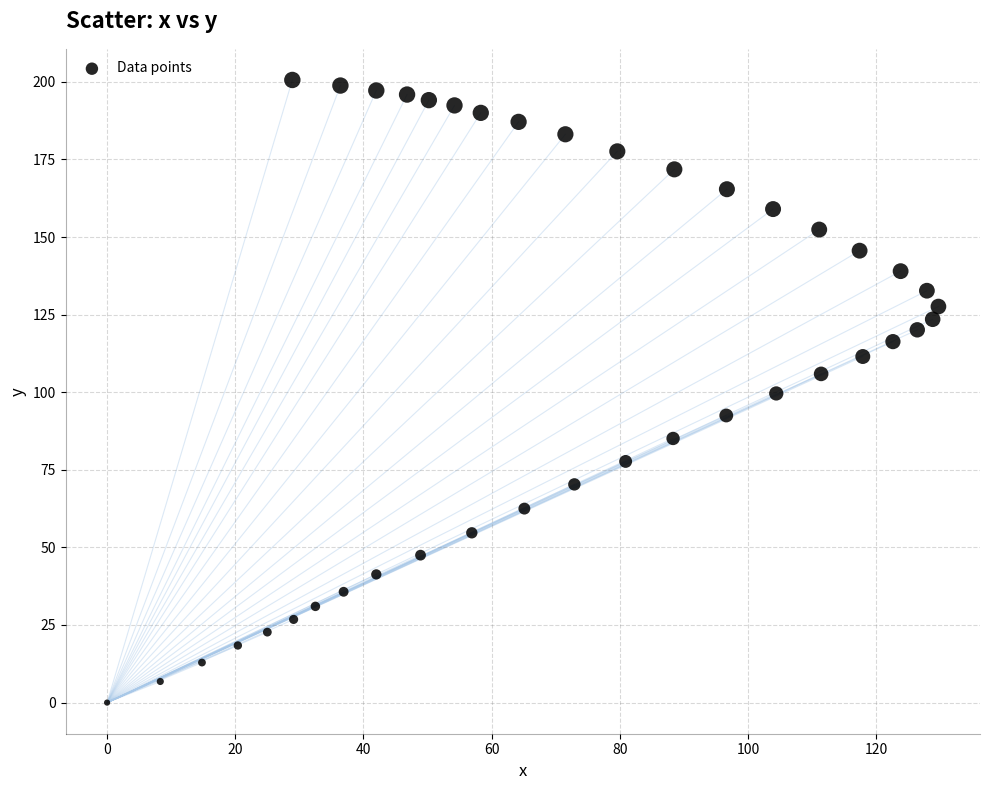

What is the range of X values (max minus min)?

129.7